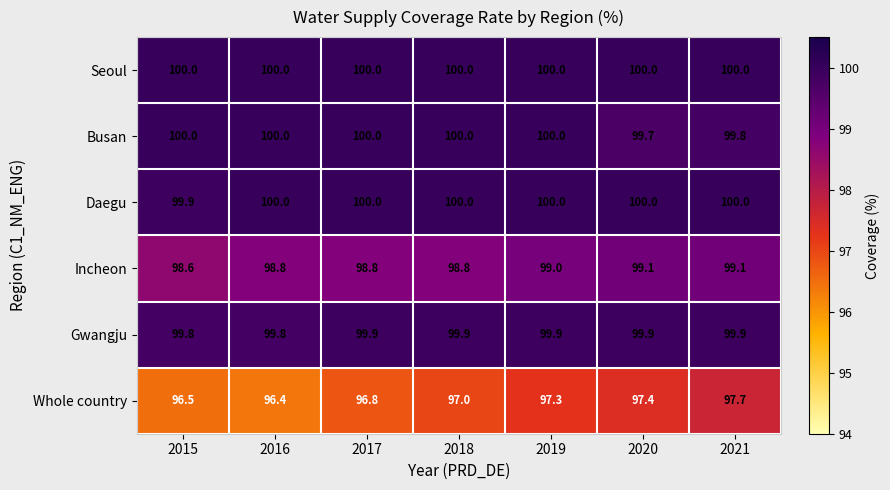

The value of Gwangju at 2016 is 65.9. True or false?

False